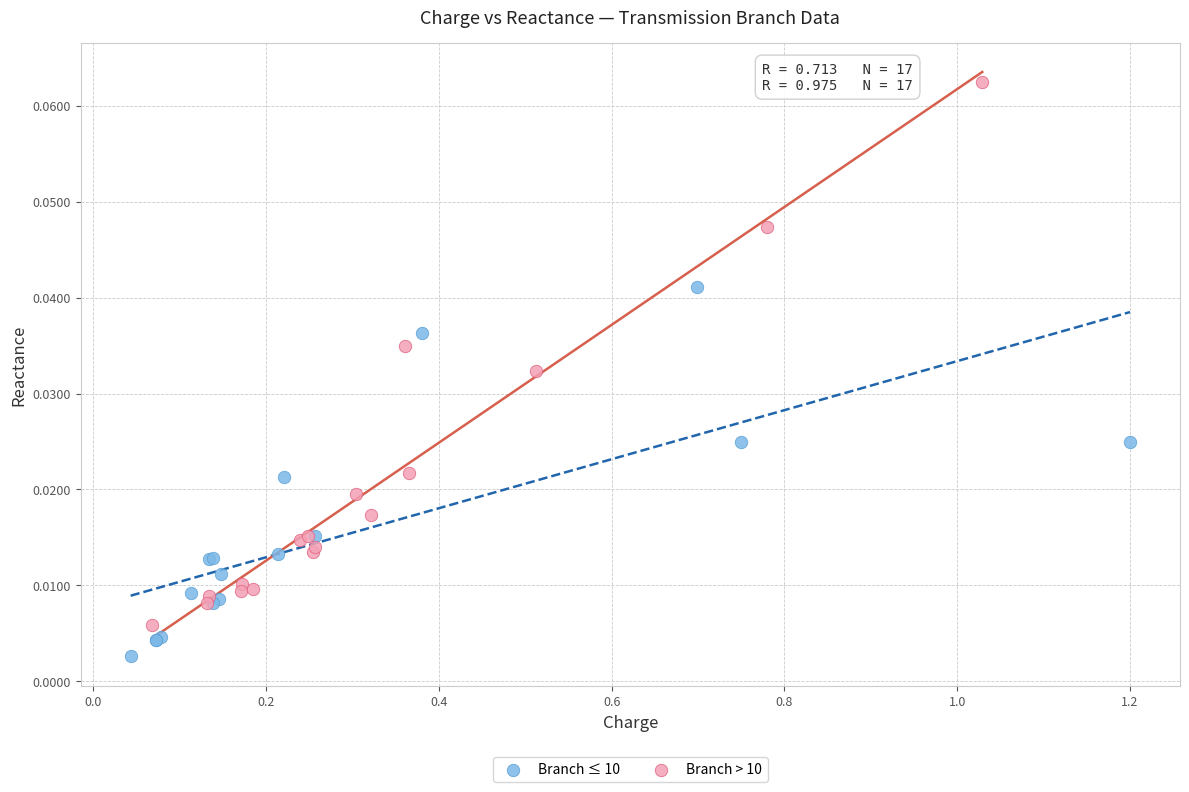

Which series has the widest spread of Y values?

Branch > 10